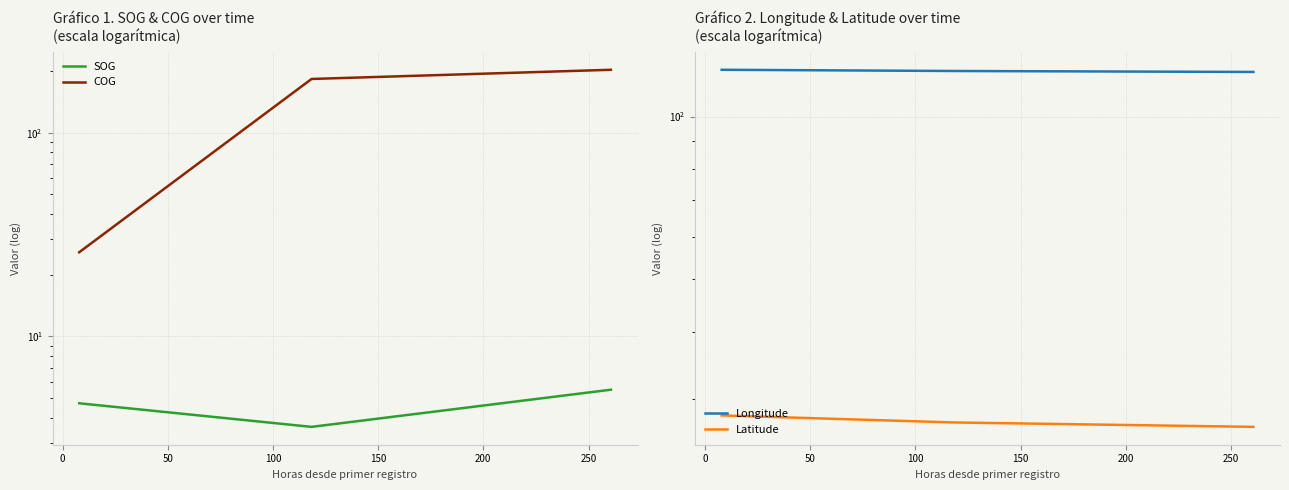

What is the difference between the maximum and second lowest values in the Latitude series?

0.8